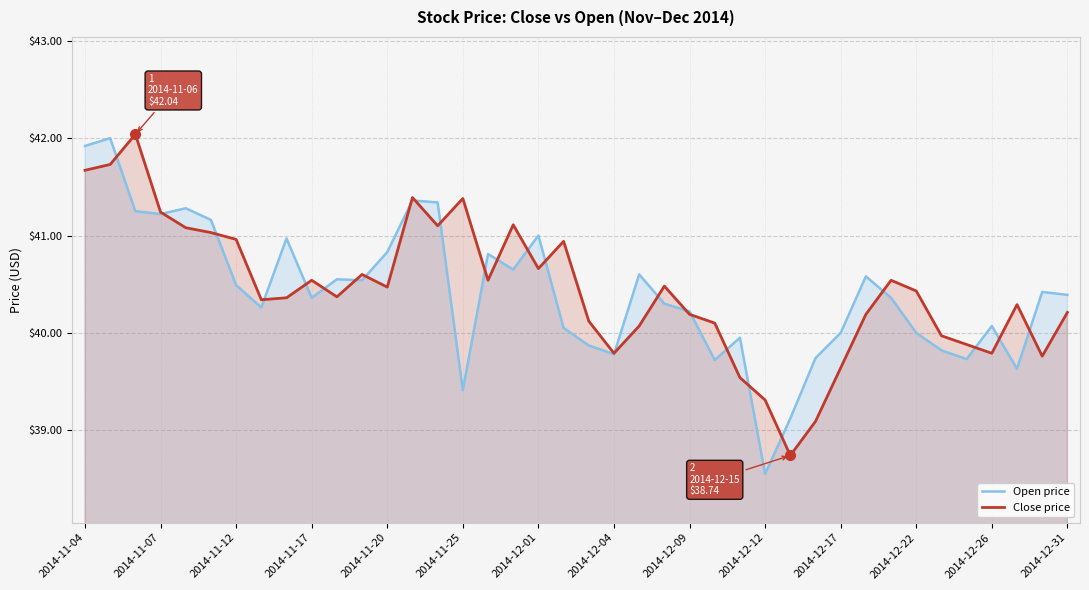

What is the spread (max minus min) of values at 2014-12-22?

0.4